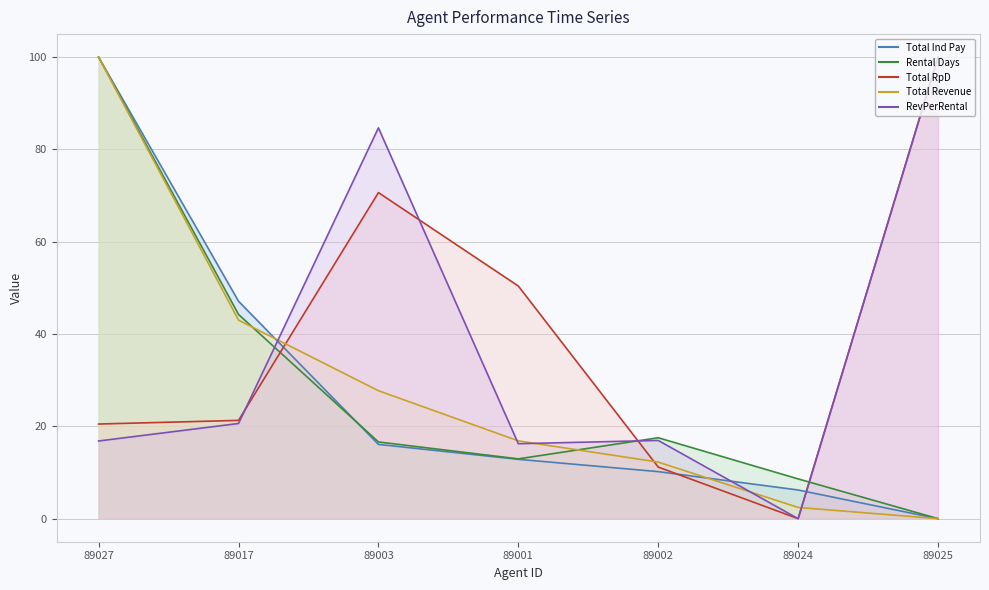

Rank the series by their maximum value, from lowest to highest.

Total Ind Pay, Rental Days, Total RpD, Total Revenue, RevPerRental